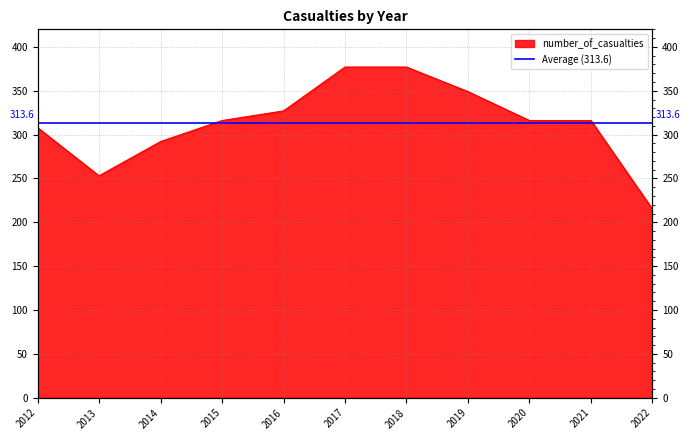

Rank the categories by value from lowest to highest.

2022, 2013, 2014, 2012, 2015, 2020, 2021, 2016, 2019, 2017, 2018